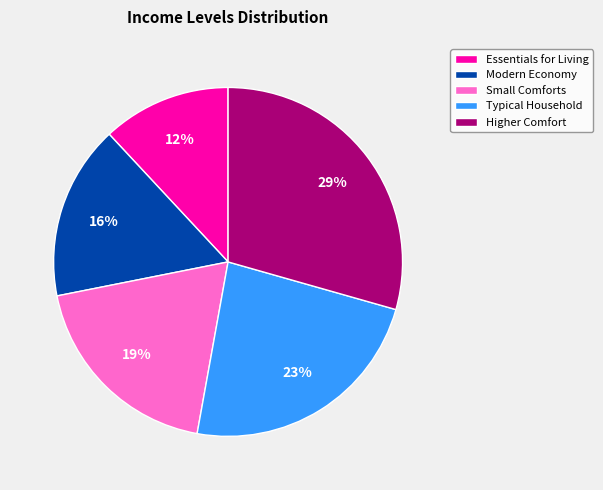

What is the ratio of the value at Essentials for Living to the value at Higher Comfort?

0.4